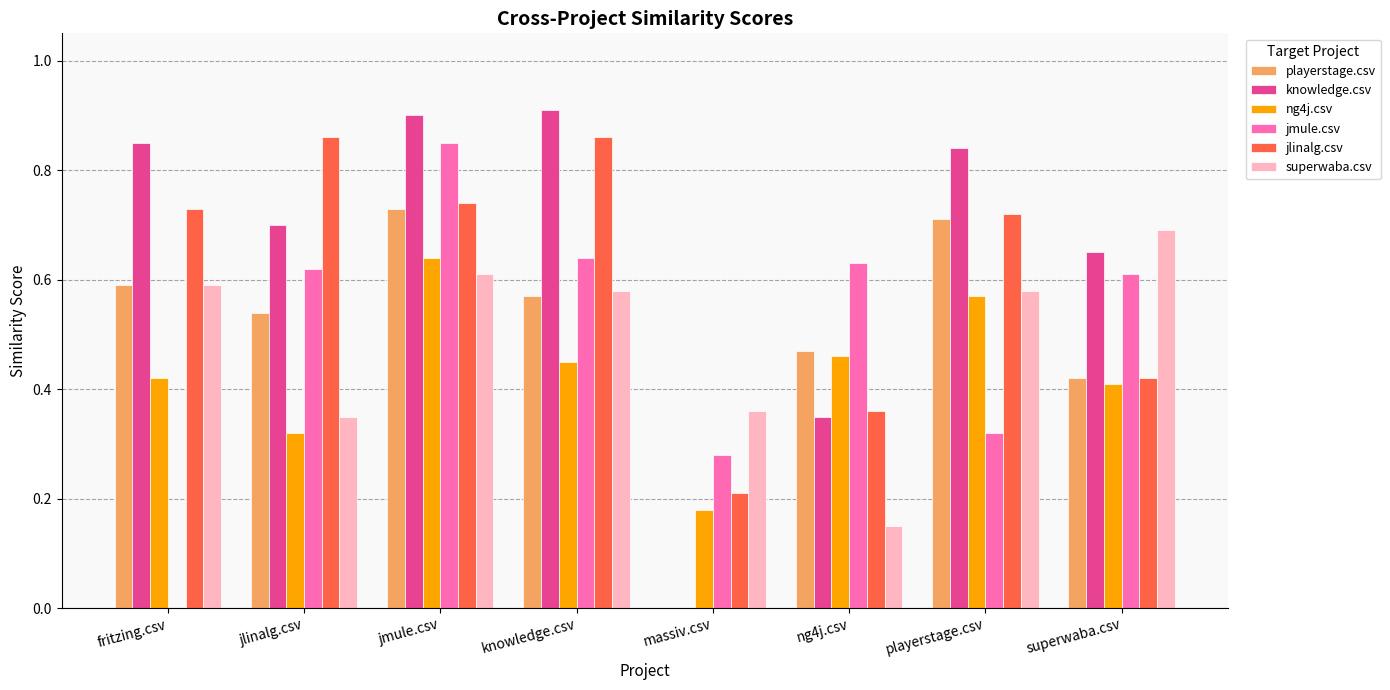

Between jmule.csv and massiv.csv, which series saw the biggest shift?

knowledge.csv